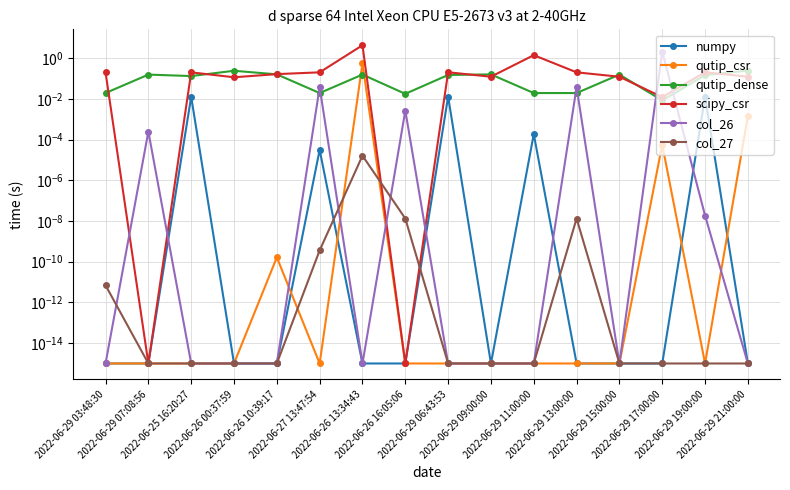

True or false: col_26 has more than 0 interior local peaks.

True